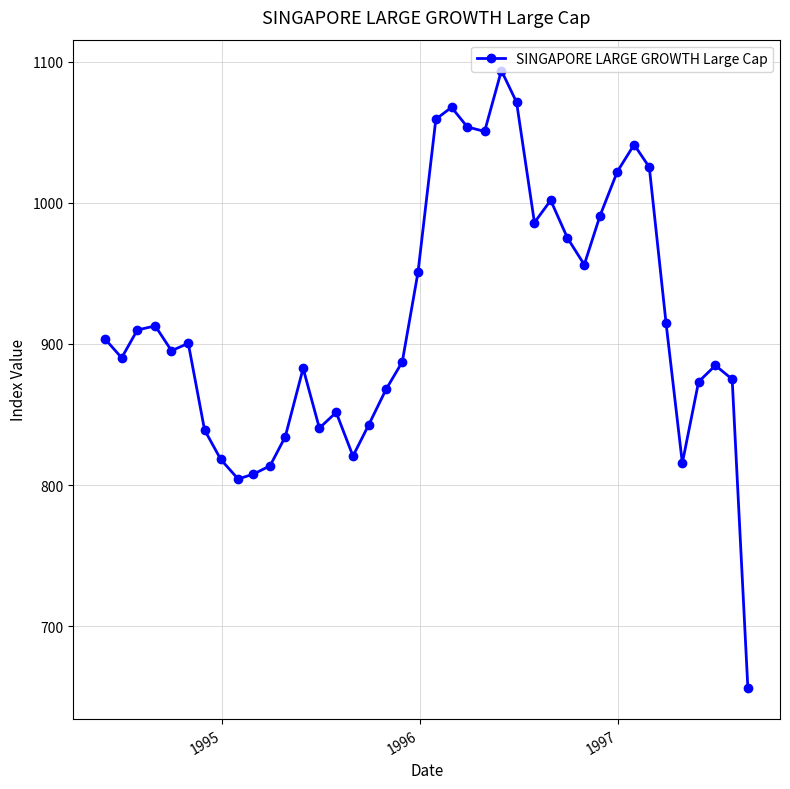

What is the value of the 6th point from the left?

900.4